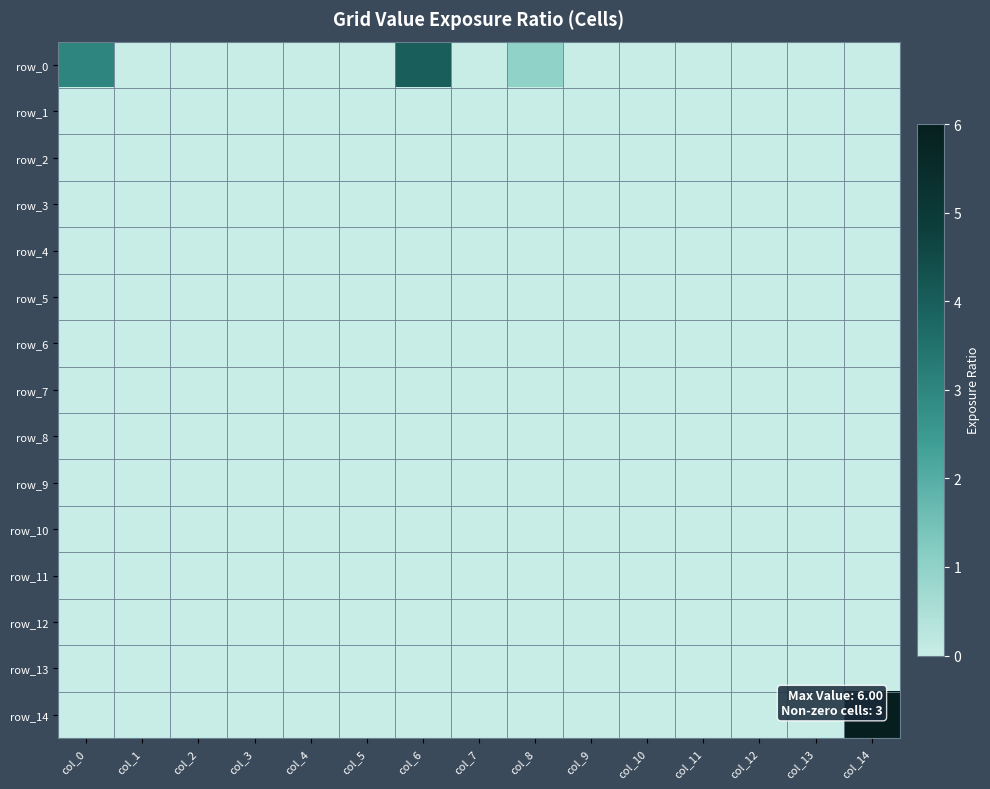

Is it true that row_8 equals 0 at col_7?

True